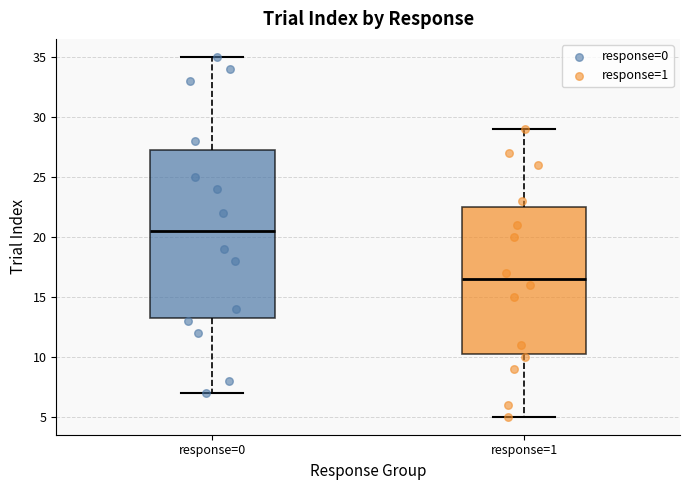

Reading left to right, read every box against the y-axis: the position of its median line, the range the box covers, and the ends of its whiskers. The values are not printed on the chart, so give them approximately, as read against the axis.

response=0: median 20.5, box 13.5 to 27.5, whiskers 7.0 to 35.0
response=1: median 16.5, box 10.5 to 22.5, whiskers 5.0 to 29.0